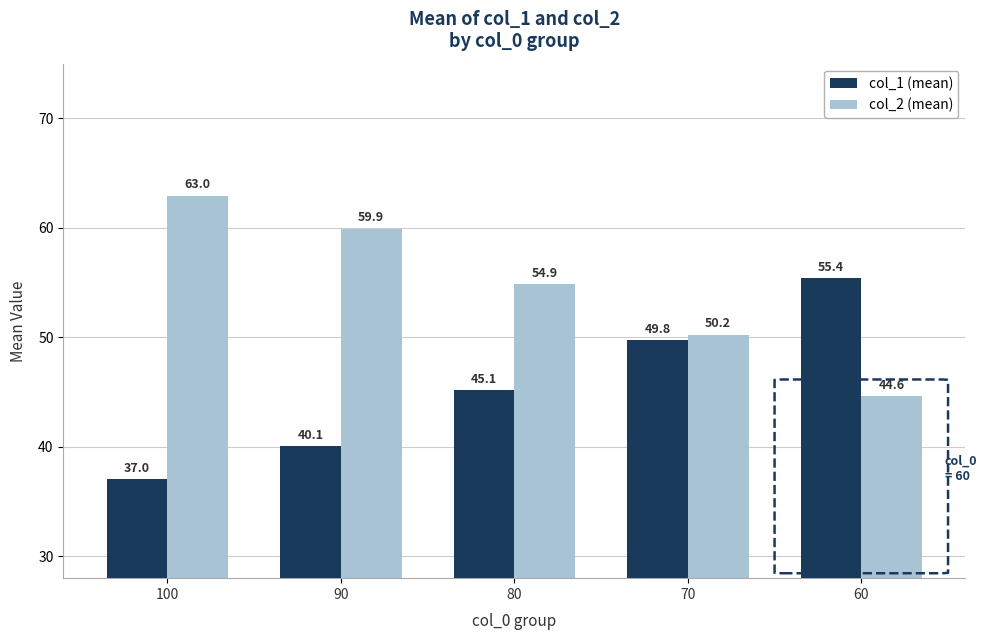

What are all the series names shown in the legend?

col_1 (mean), col_2 (mean)